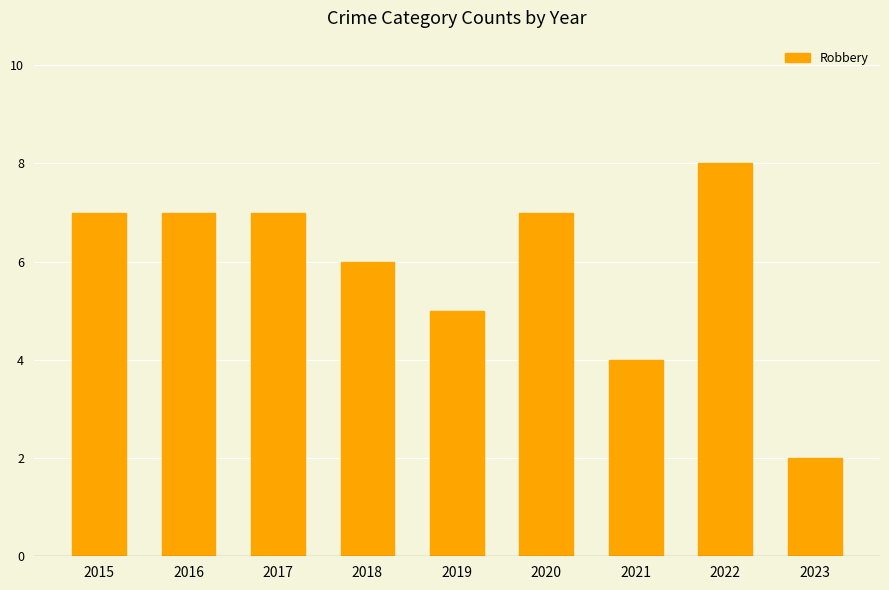

Read the value at 2015.

7